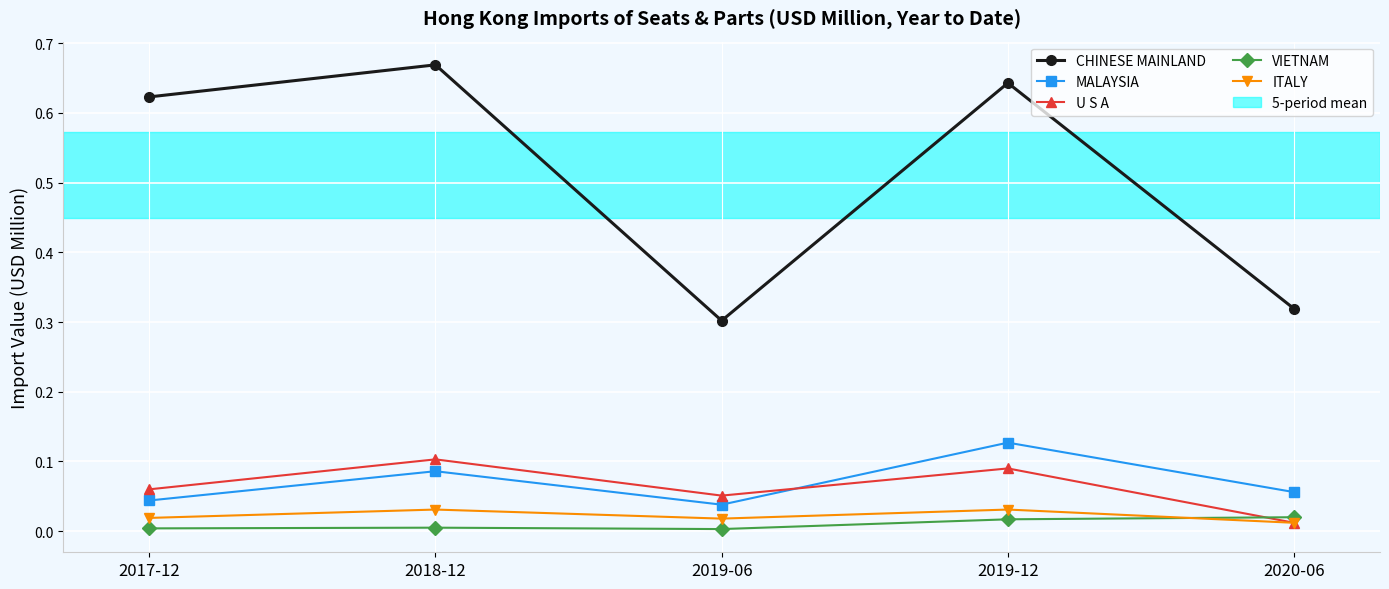

What is the label of the 3rd point from the right?

2019-06